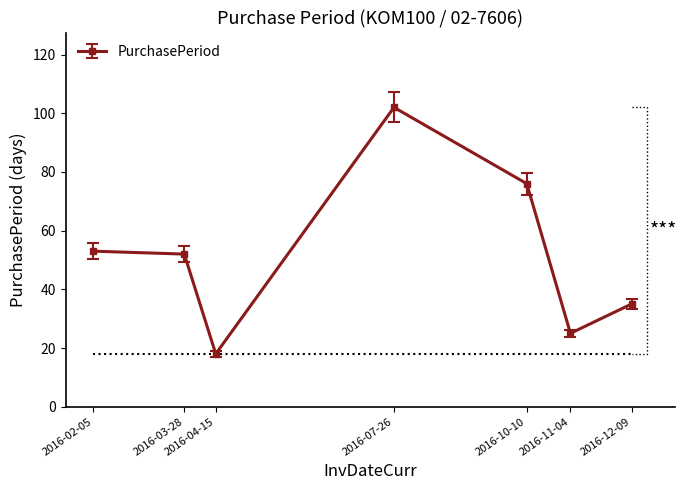

What is the label of the 6th point from the left?

2016-11-04